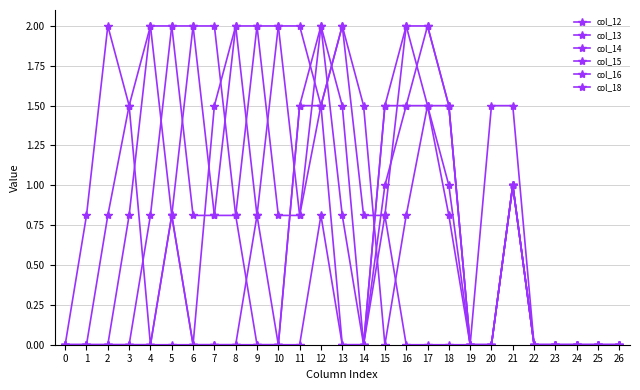

How many data points does each series have?

27